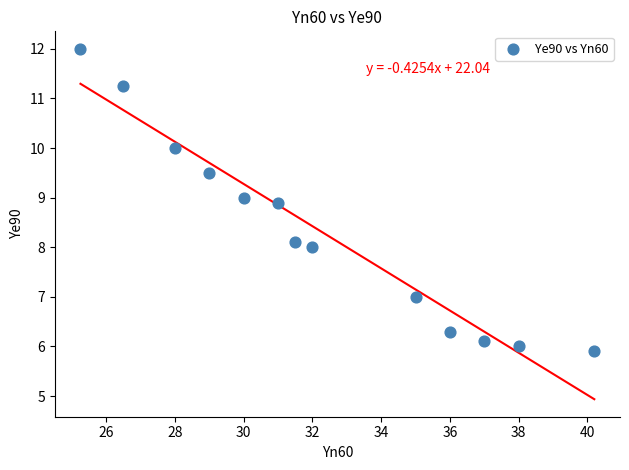

What is the range of X values (max minus min)?

15.0